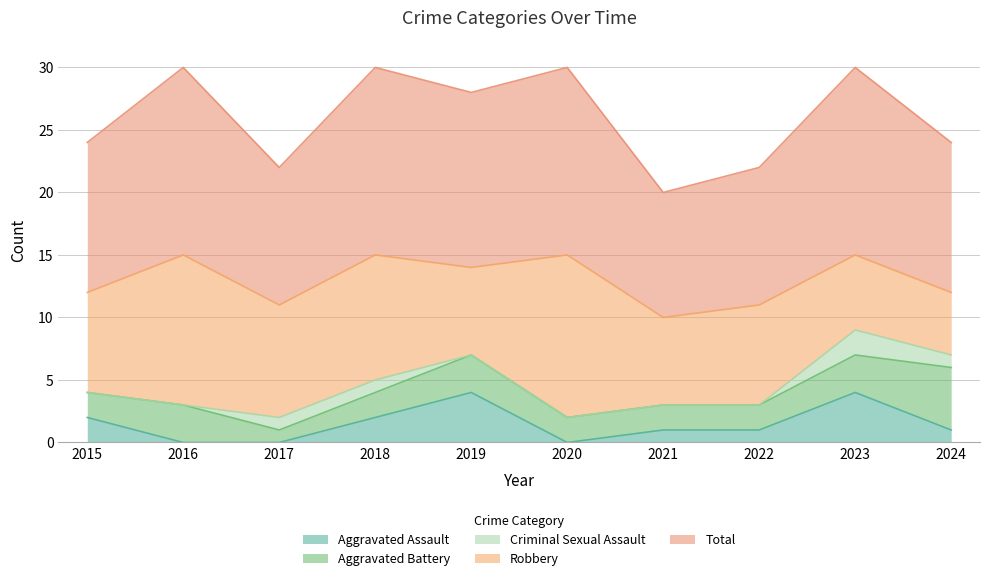

How many values in Aggravated Assault are above zero?

7